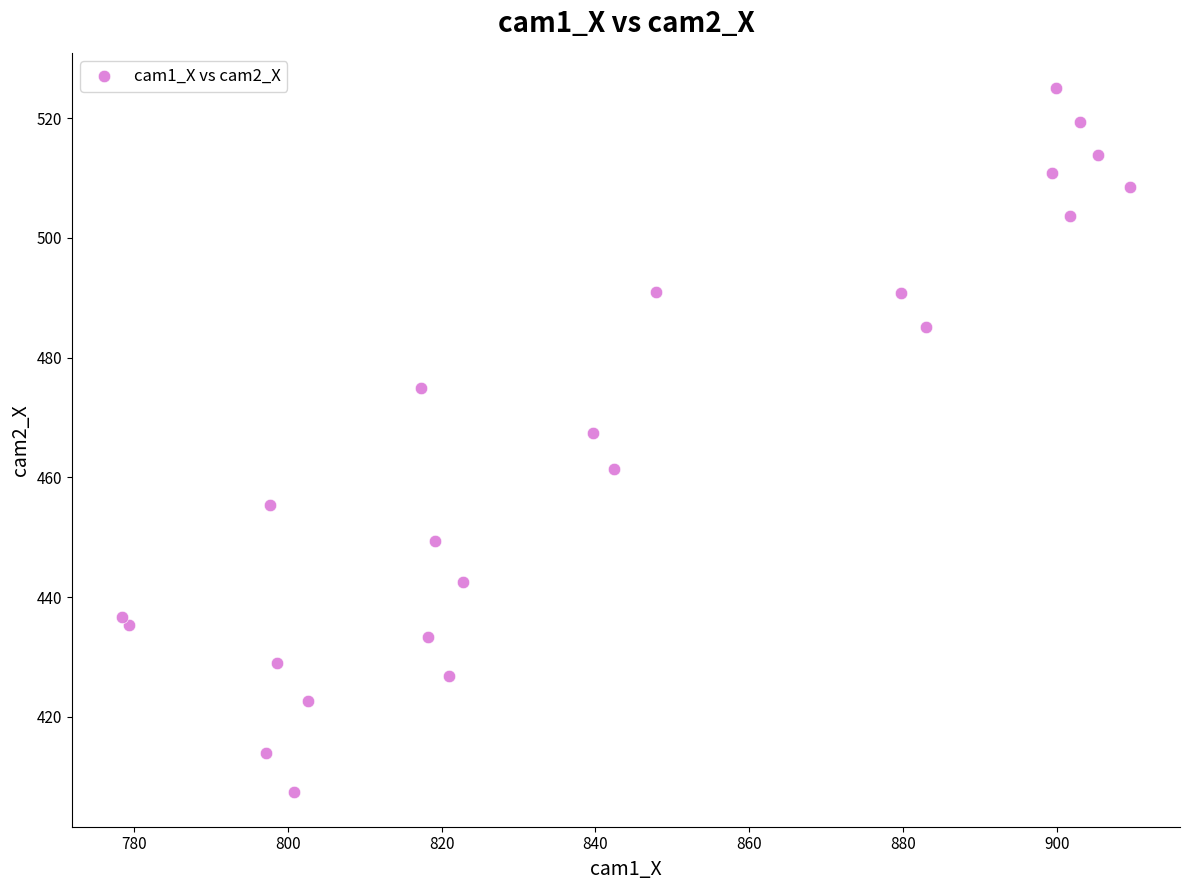

What Y value in the scatter plot is closest to 466?

467.4